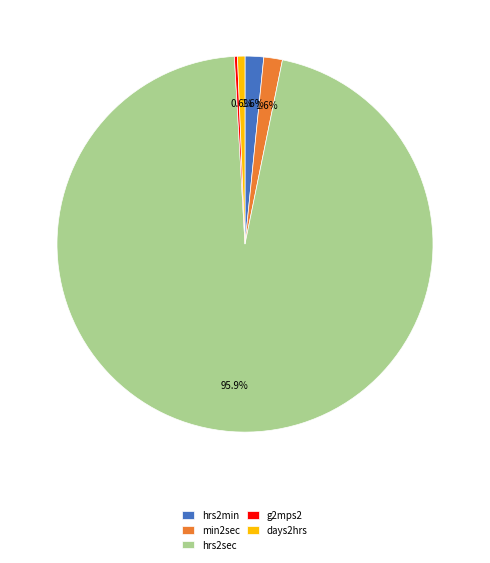

Which slice represents more than half of the pie?

hrs2sec